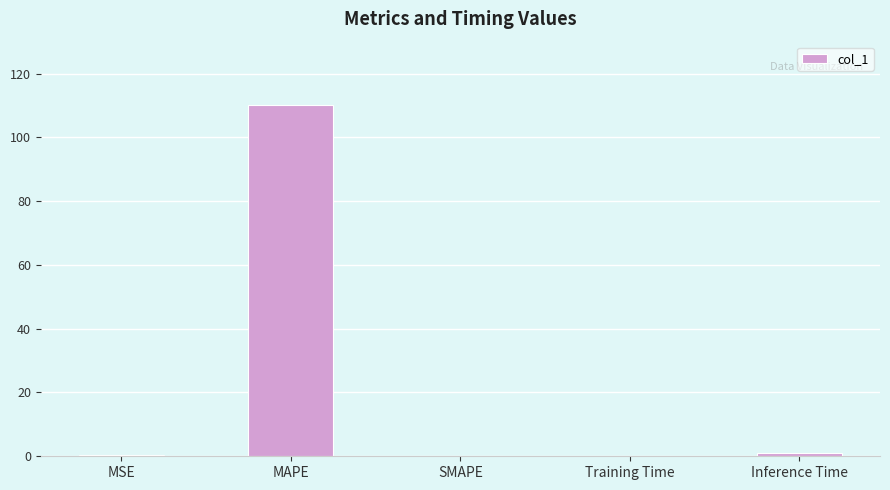

What is the sum of all values?

111.5